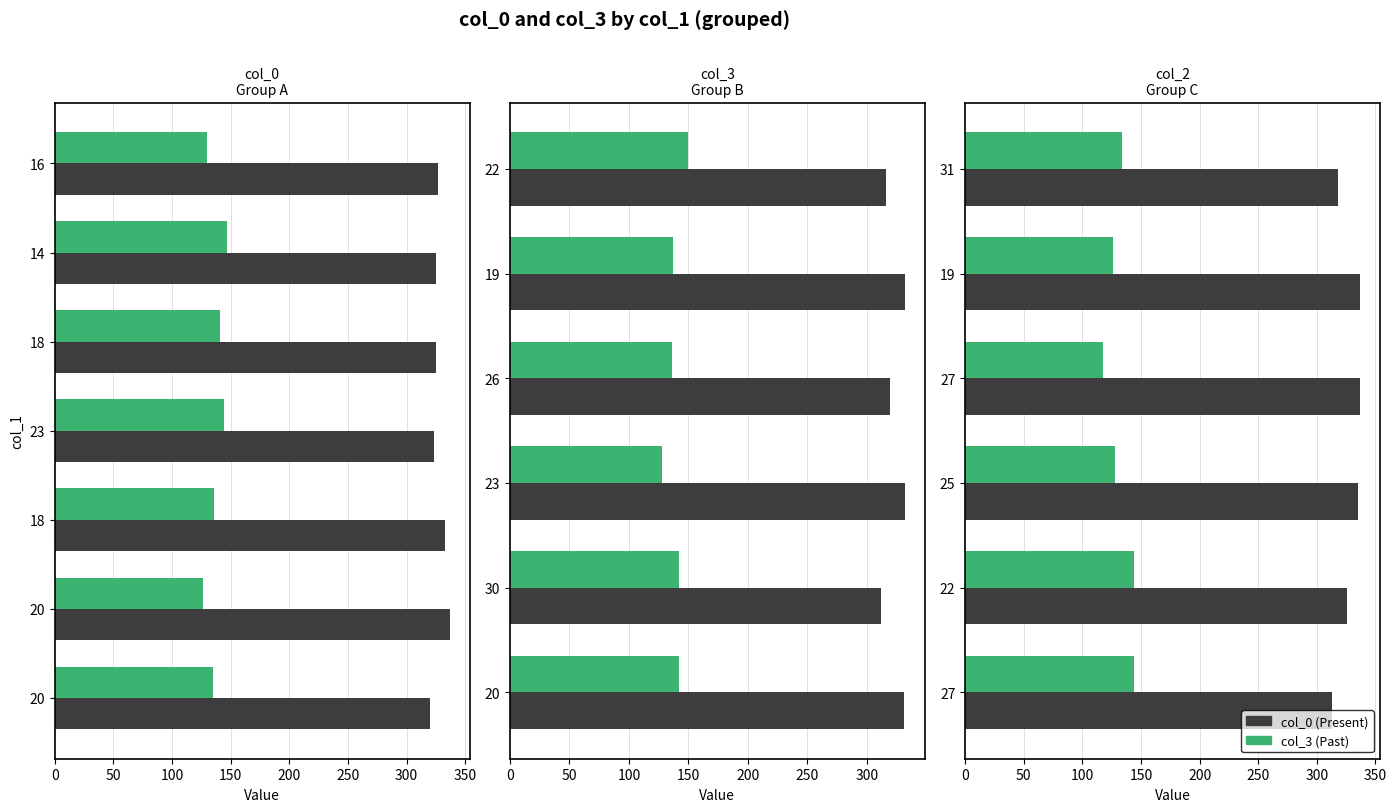

Are the bars grouped side by side (vs. stacked)?

Yes